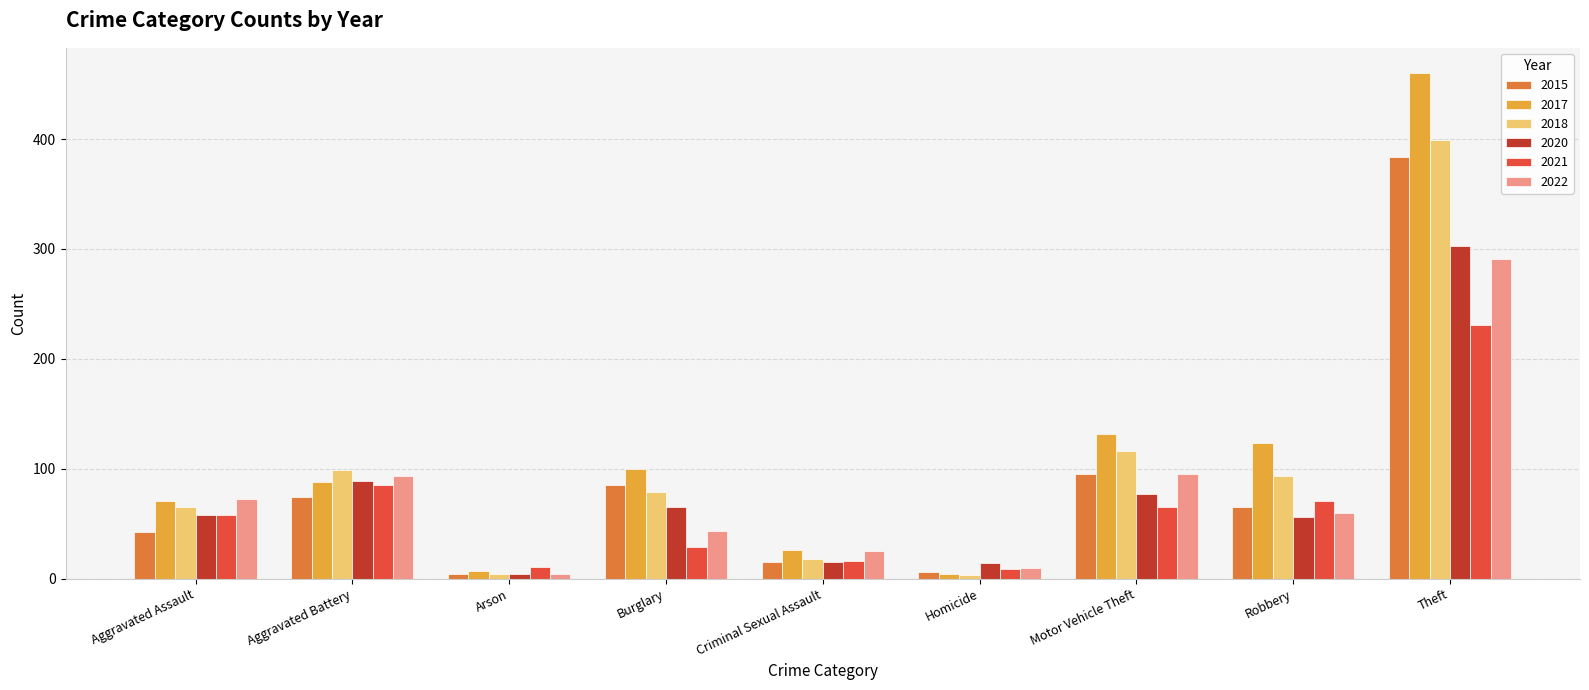

What position from the right is Arson?

7